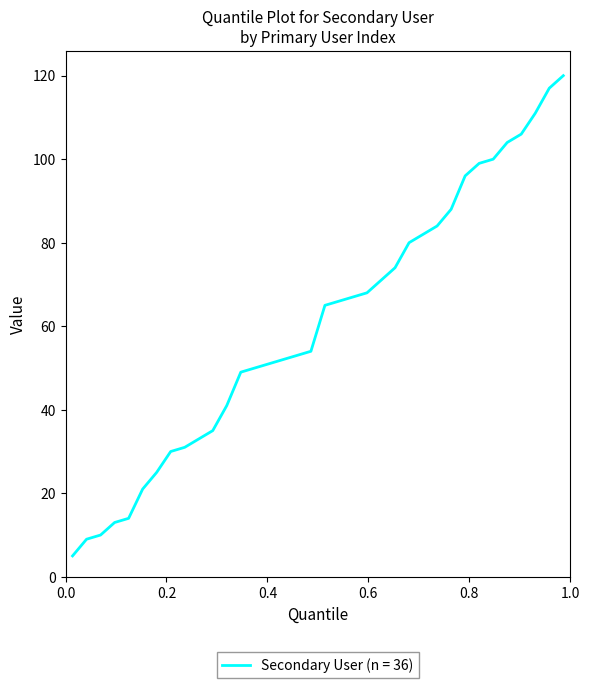

What is the maximum value shown in the chart?

120